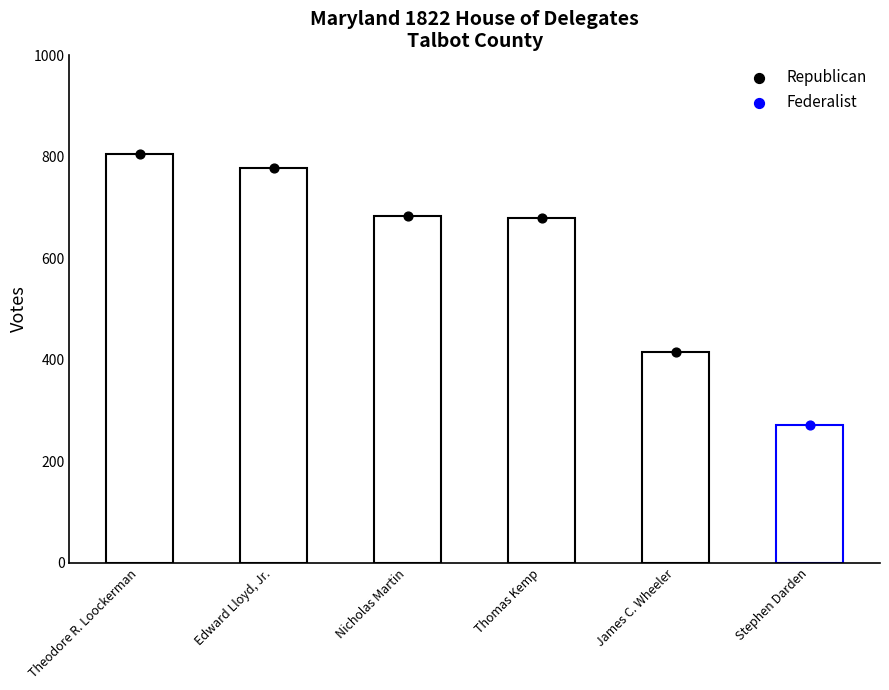

What is the change in value from Edward Lloyd, Jr. to James C. Wheeler?

-362